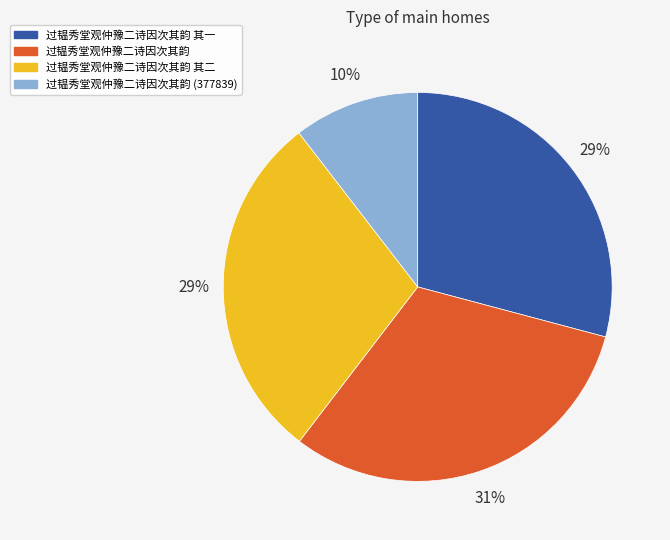

Which category has the biggest portion of the pie?

过韫秀堂观仲豫二诗因次其韵